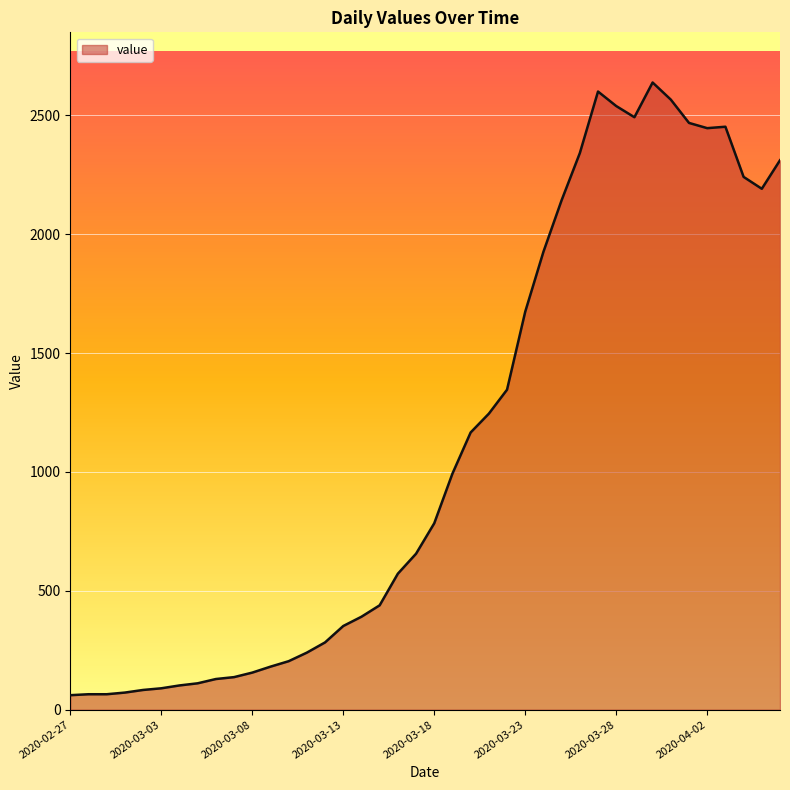

Does the chart display data point markers on the line(s)?

No